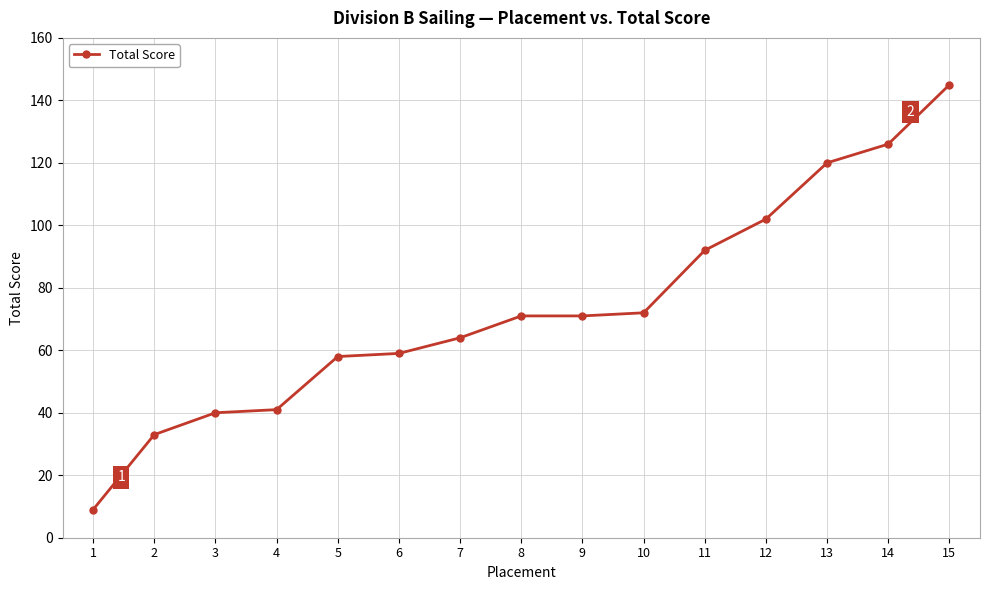

Reading left to right, list all the values displayed in this chart.

9	33	40	41	58	59	64	71	71	72	92	102	120	126	145